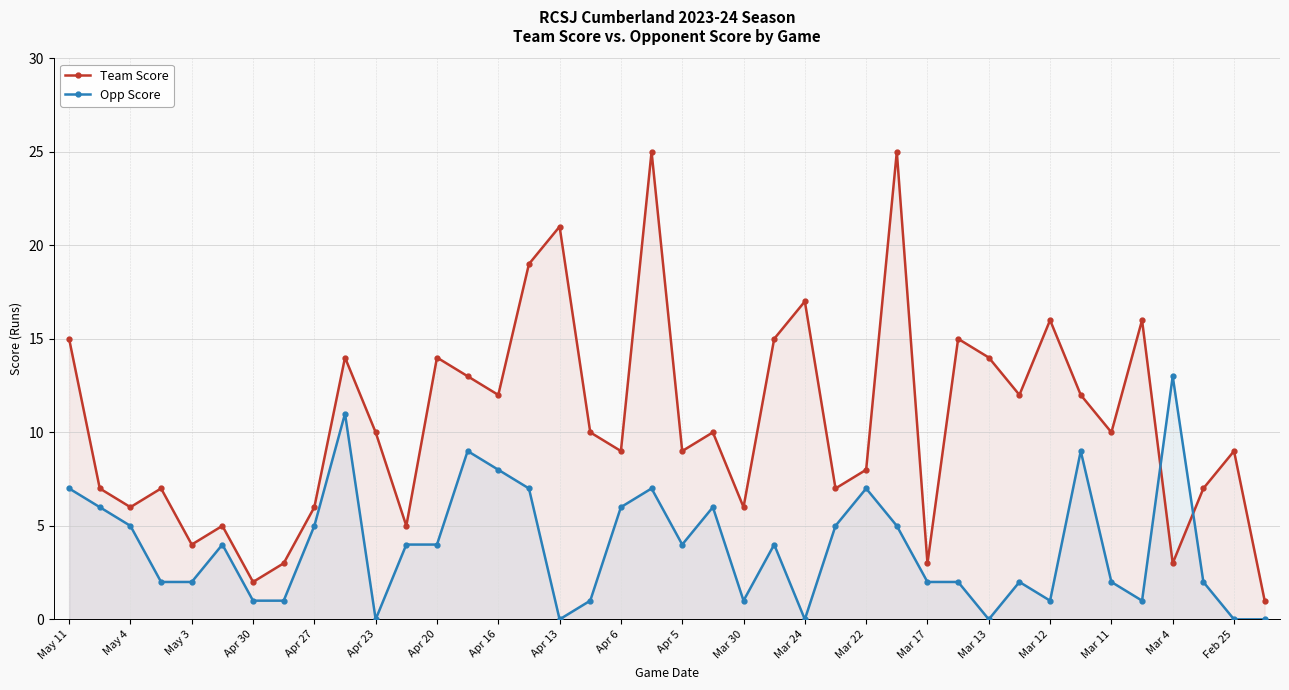

What is the total value across all series at Mar 24?

17